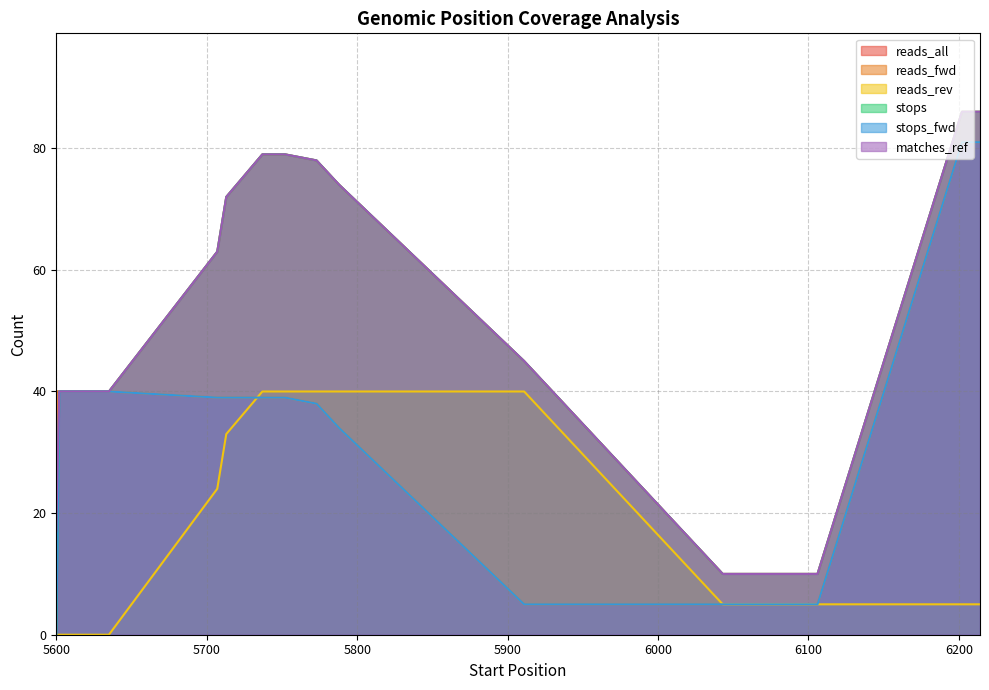

True or false: stops and matches_ref intersect in this chart.

False